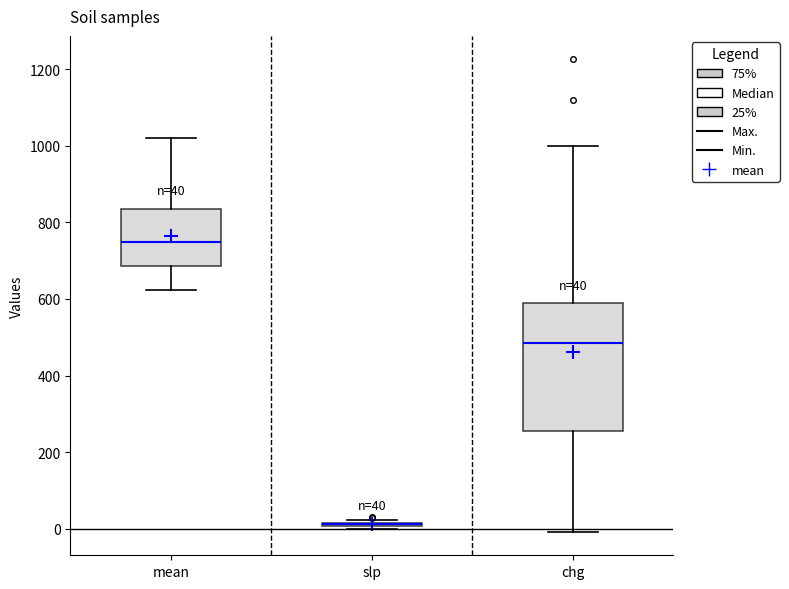

Comparing the boxes themselves (not the whiskers), which one is the tallest?

chg